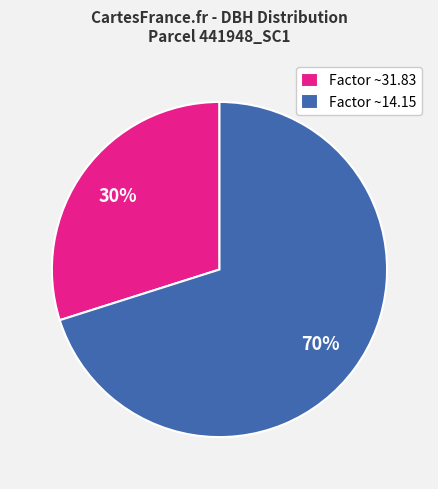

Which category has the biggest portion of the pie?

Factor ~14.15